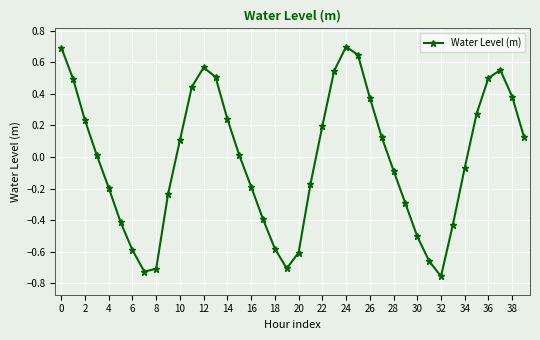

What is the maximum value shown in the chart?

0.7